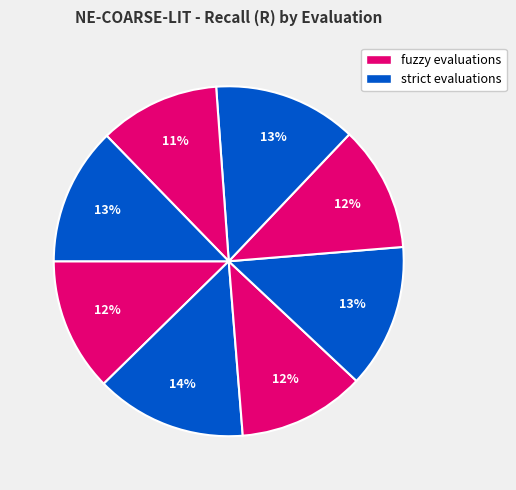

To the nearest percent, what is the difference between the largest and smallest slice percentages?

3%